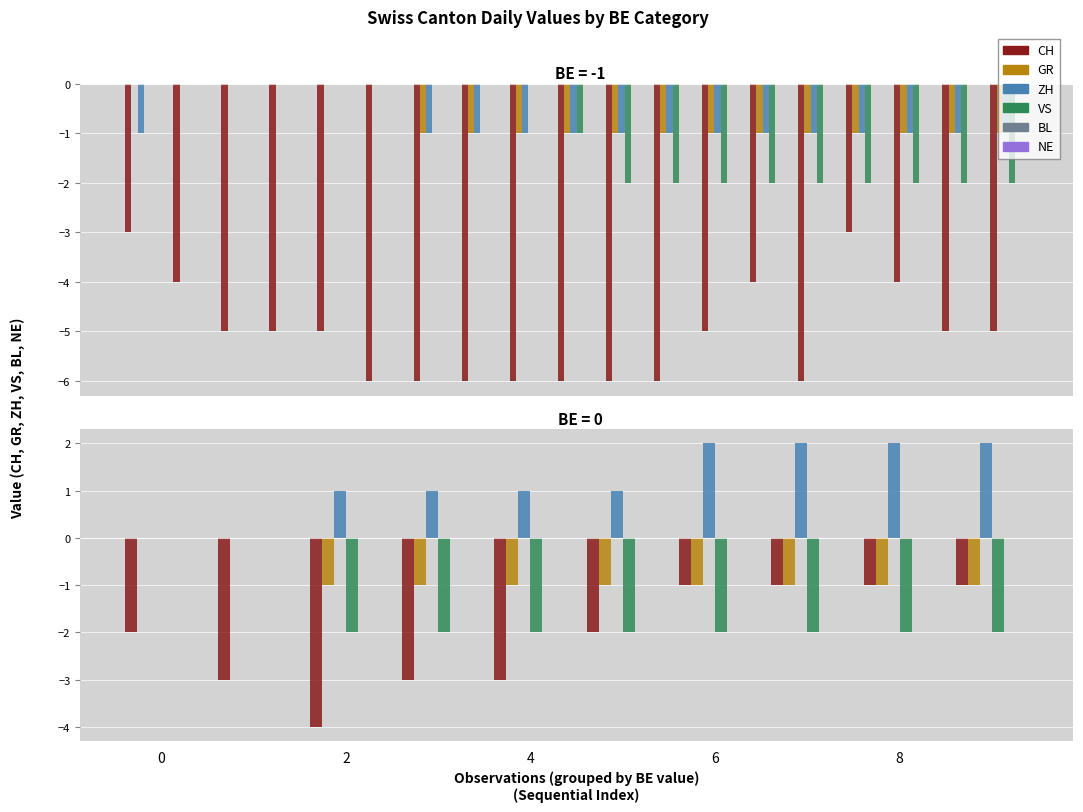

Which has a higher value, 0 or 8?

8